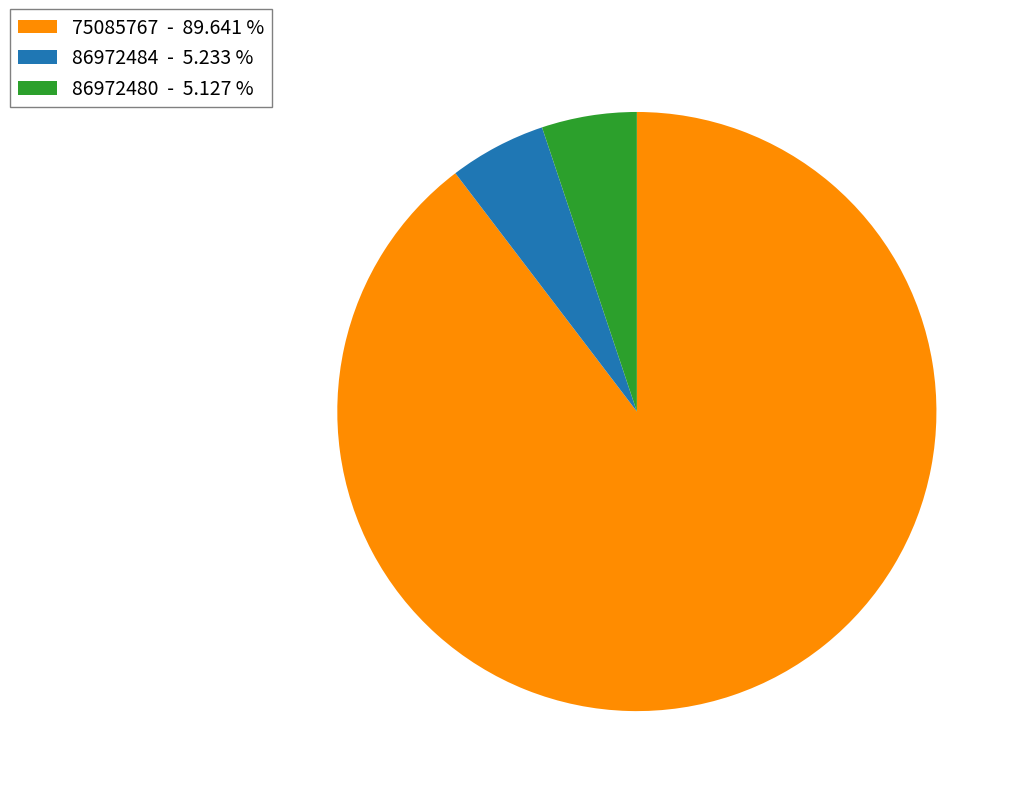

Do 75085767 and 86972484 together represent more than half of the pie?

Yes